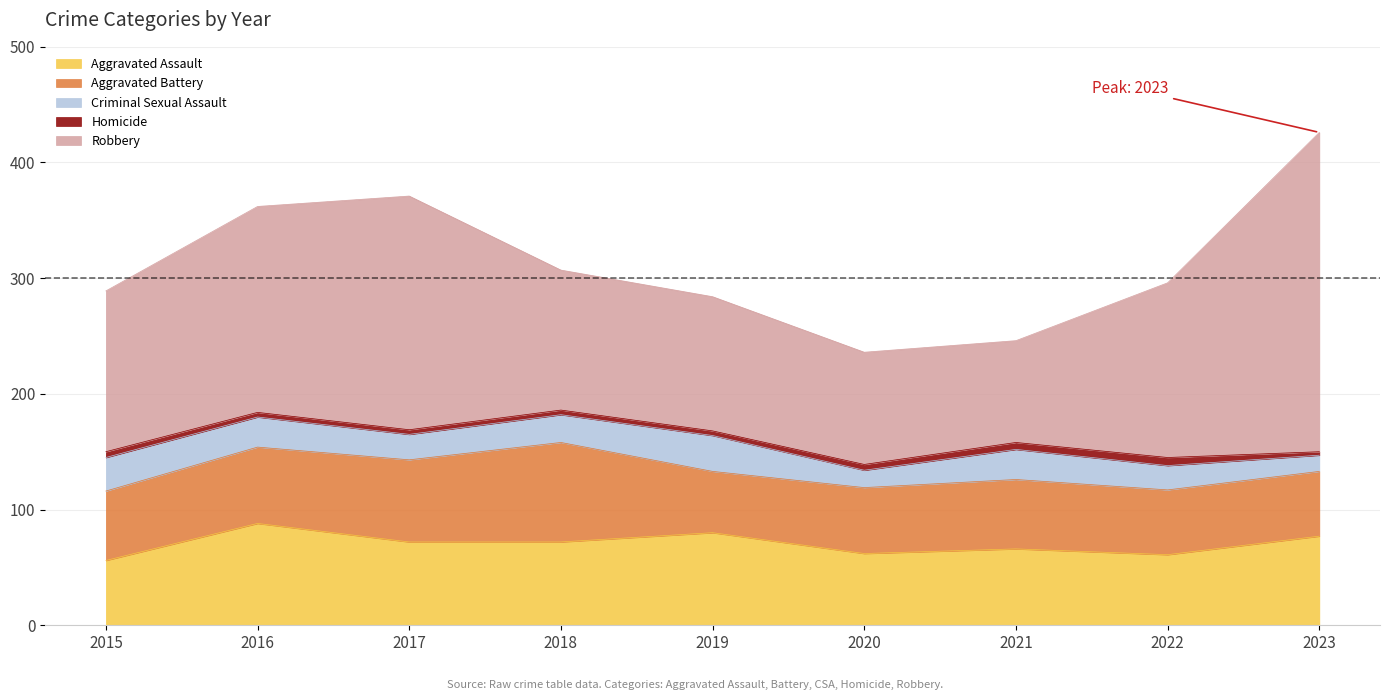

Where does the Criminal Sexual Assault series first go above 24?

2015